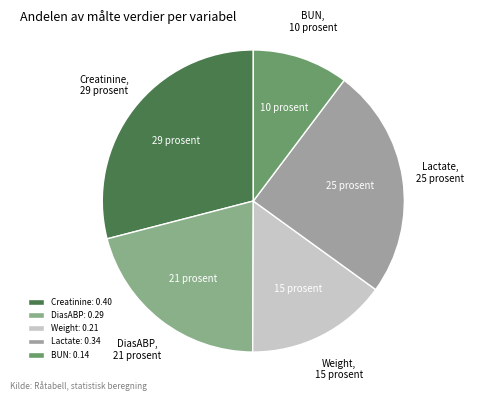

Does DiasABP account for over 50% of the chart?

No